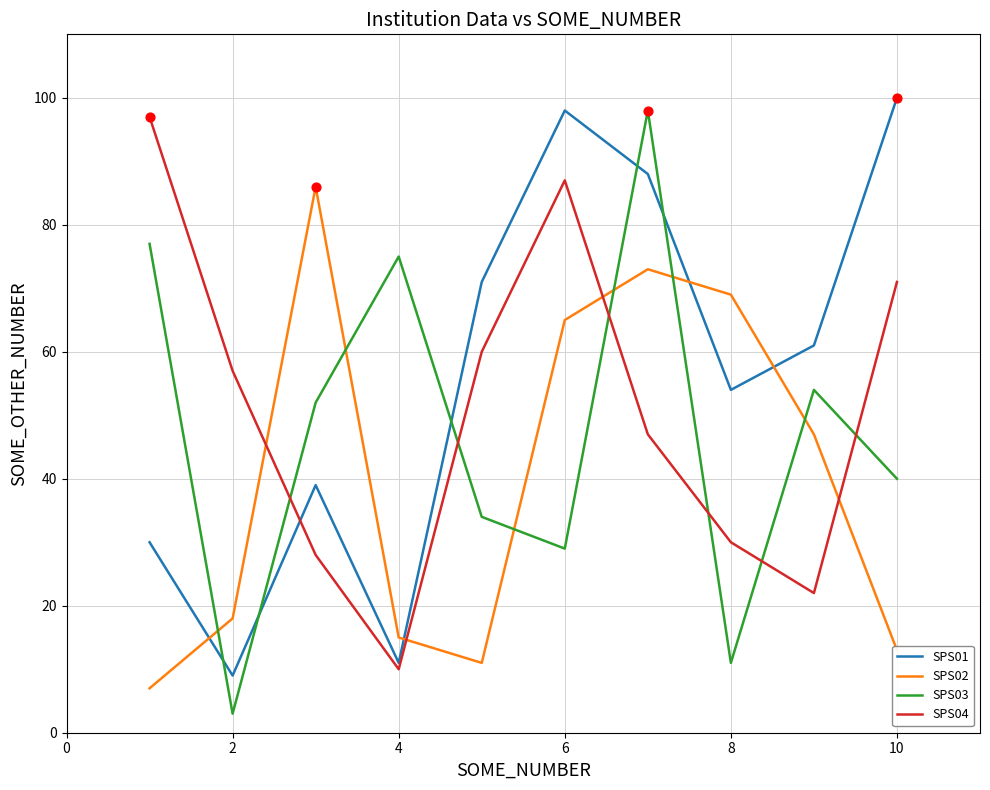

Which series has the largest total across all categories?

SPS01